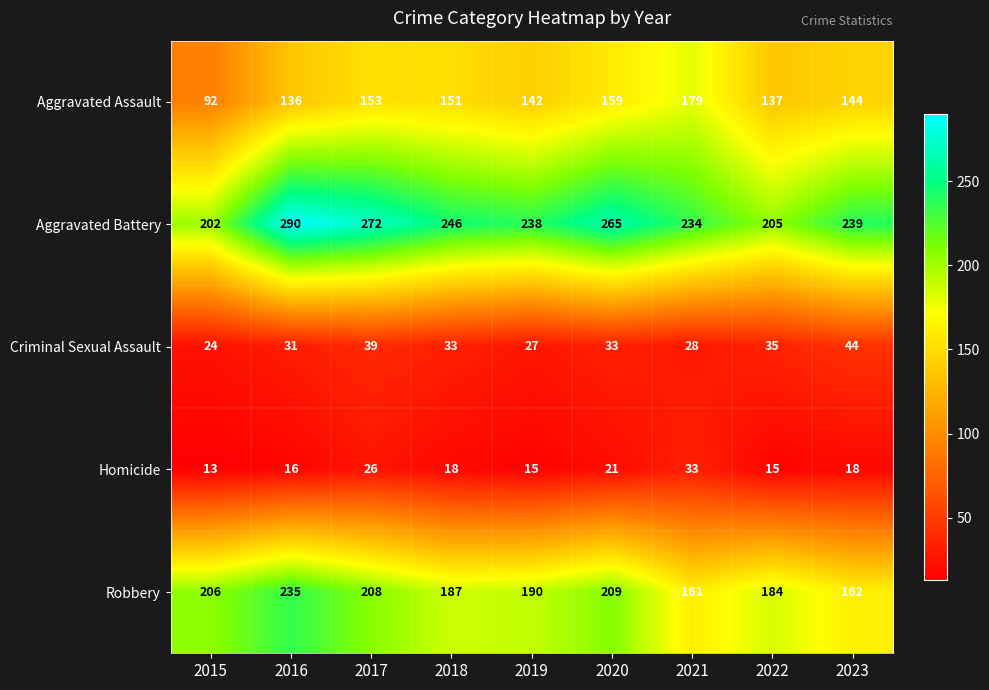

Rank the series at 2017 from lowest to highest value.

Homicide, Criminal Sexual Assault, Aggravated Assault, Robbery, Aggravated Battery